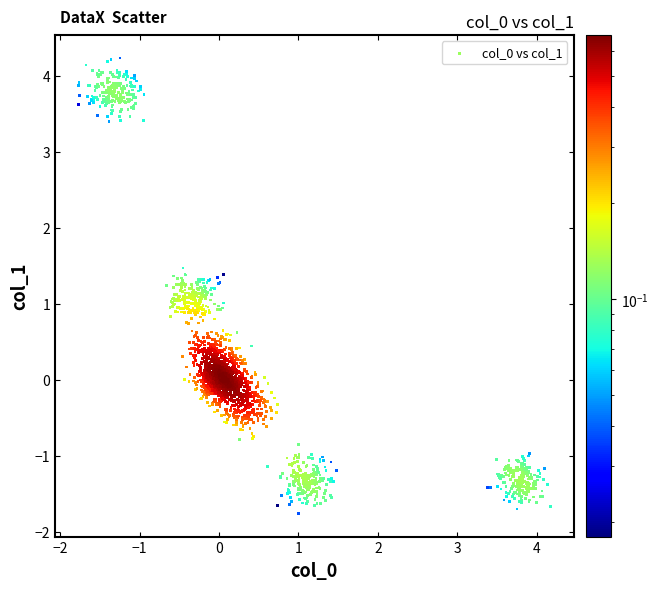

What is the range of X values (max minus min)?

5.9